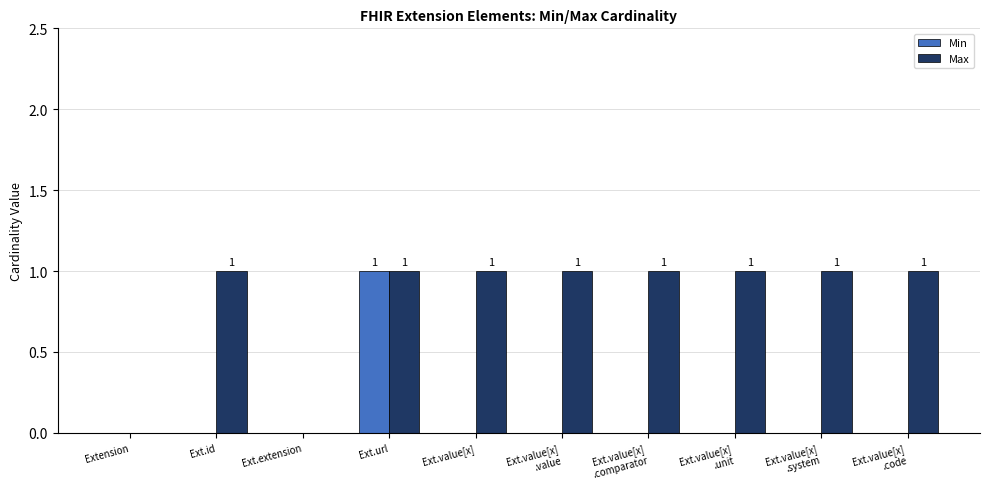

Is it true that Max equals 1 at Ext.extension?

False